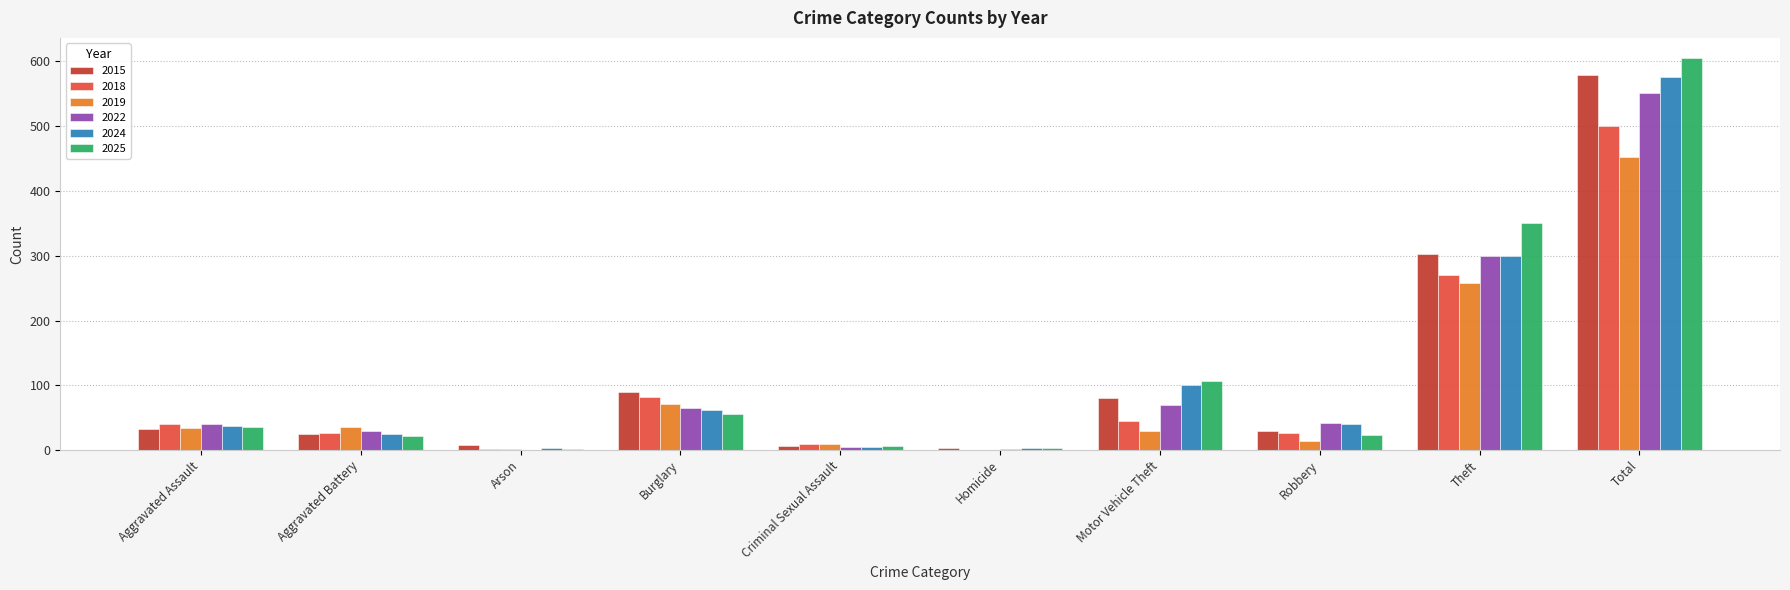

The 2024 series shows 41 at Robbery. True or false?

True